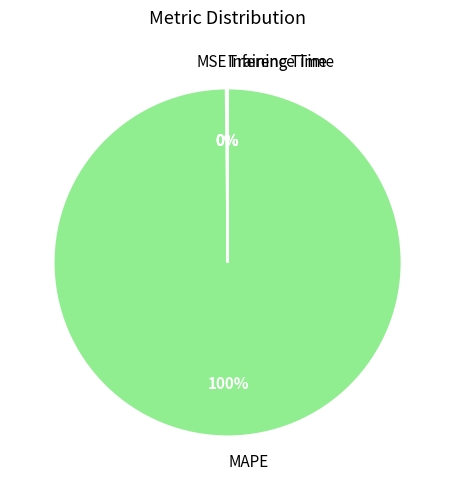

Is it true that MAPE is 89% of the pie?

False